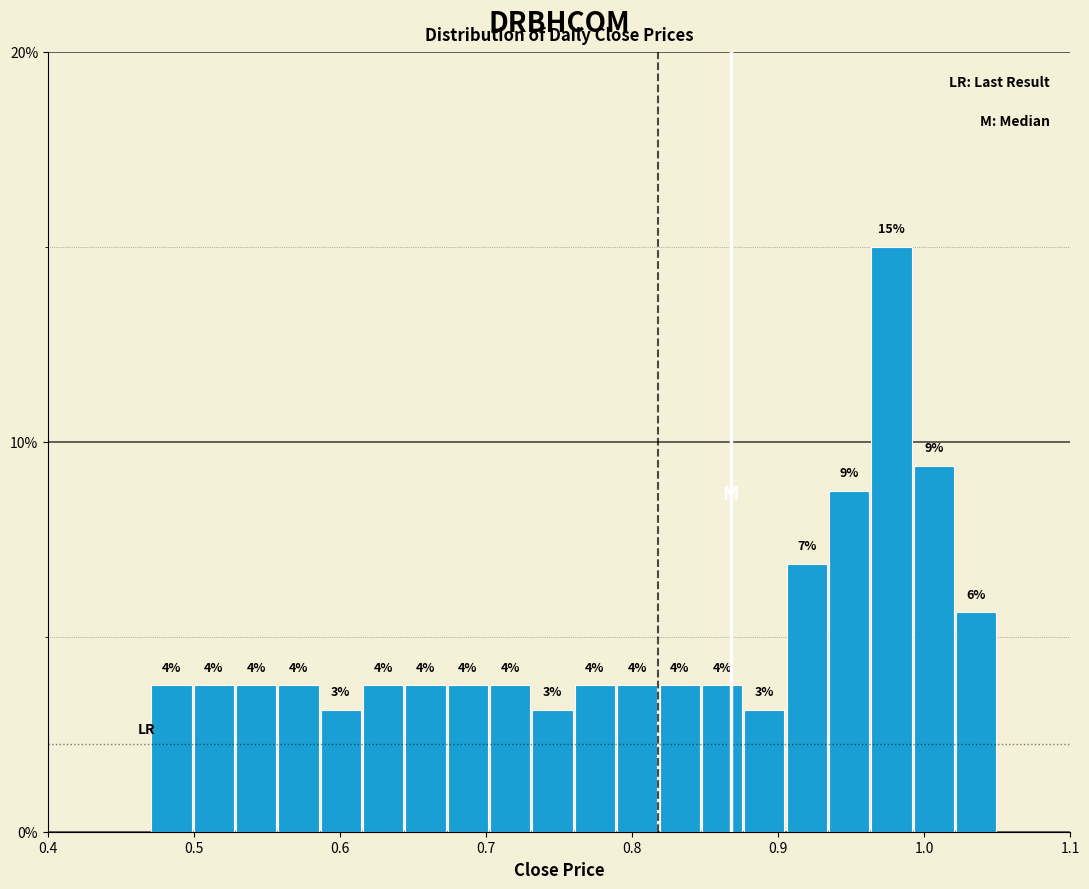

Around what value on the x-axis is the tallest bar? Give the approximate position of its centre, as read against the axis.

0.98